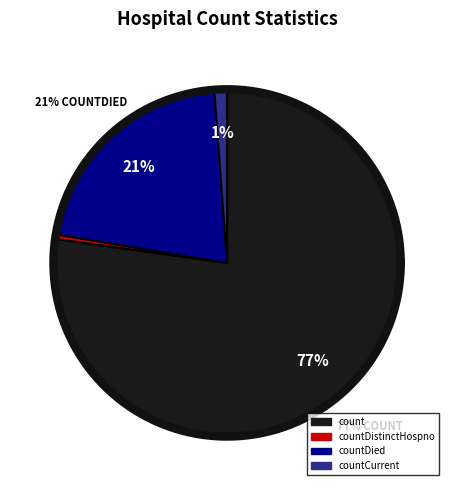

Is it true that countCurrentSuspected is 7% of the pie?

False